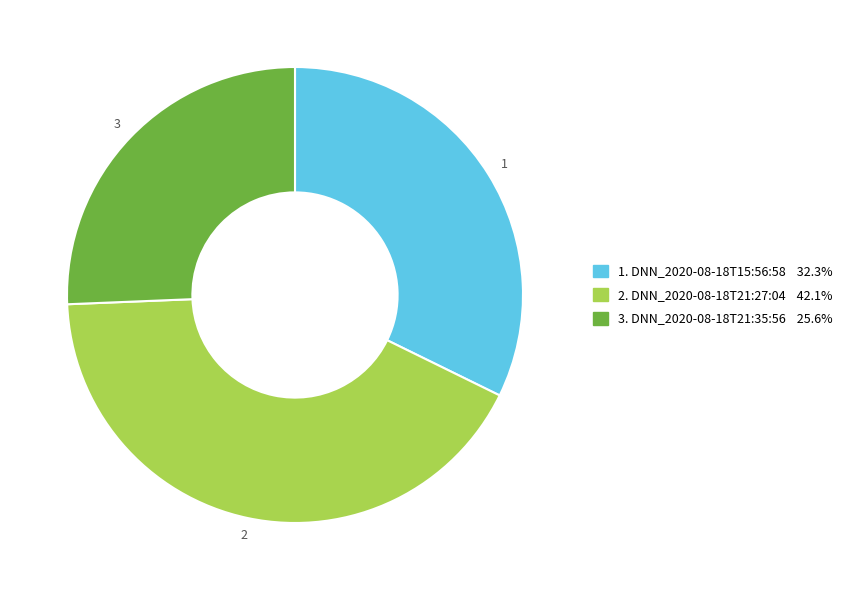

Is there a majority slice in this chart?

No